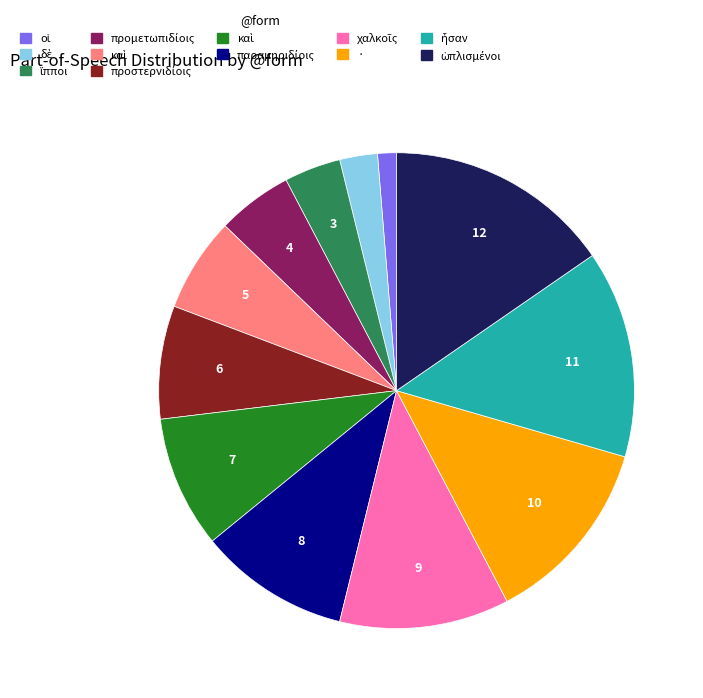

How many segments does this pie chart have?

12